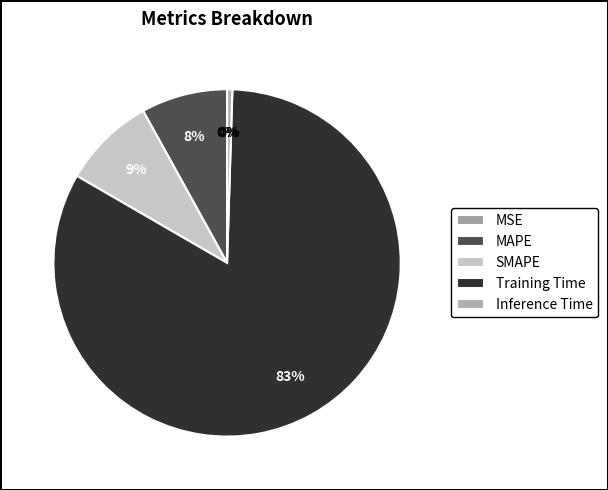

Rank the categories by value from lowest to highest.

MSE, Inference Time, MAPE, SMAPE, Training Time